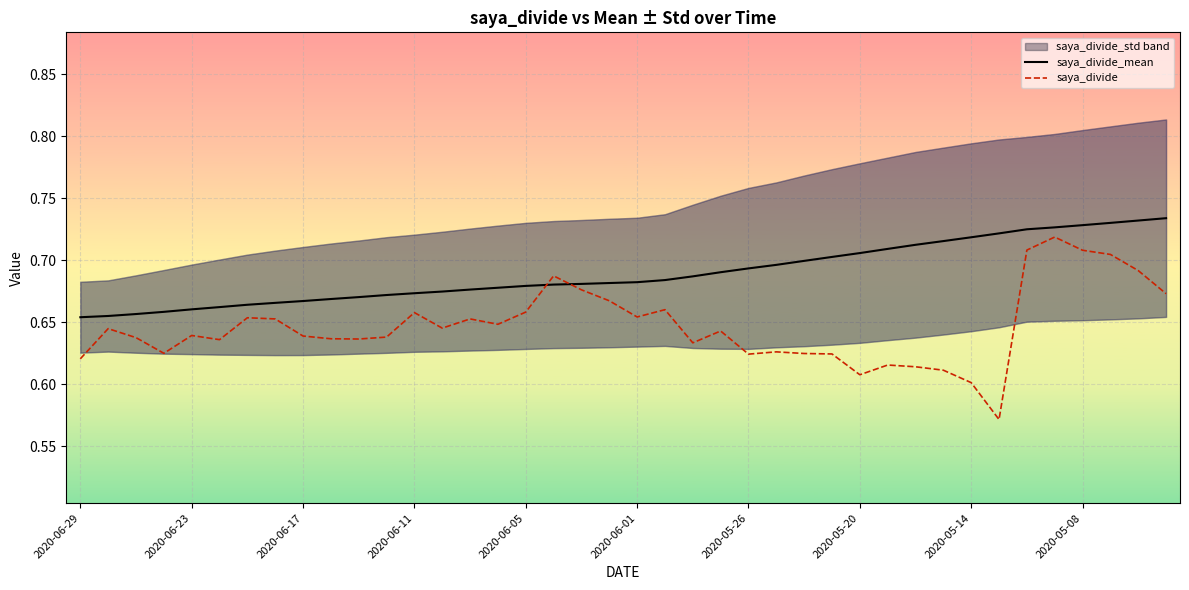

The value of saya_divide at 2020-05-14 is 0.6. True or false?

True